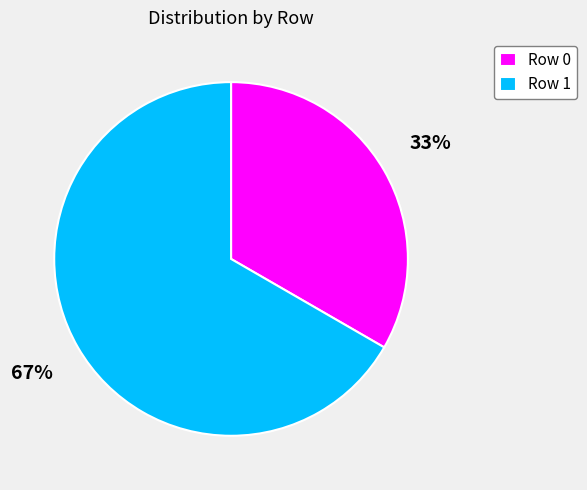

Which category accounts for the majority?

Row 1